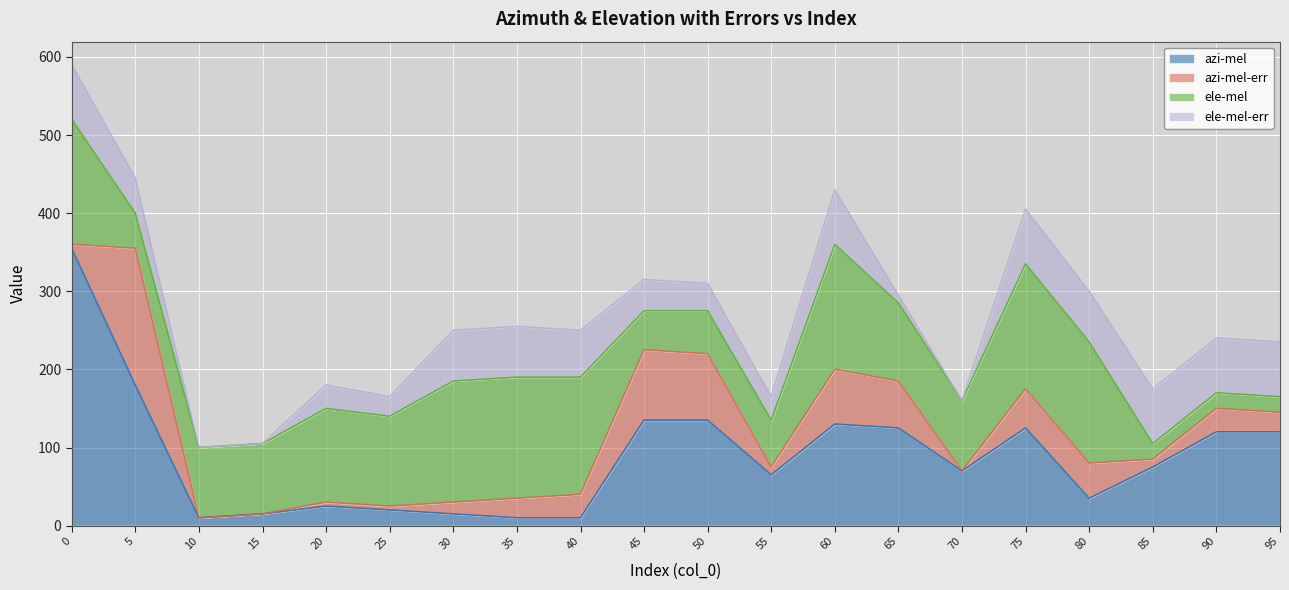

Which has a higher value, 50 or 20?

50